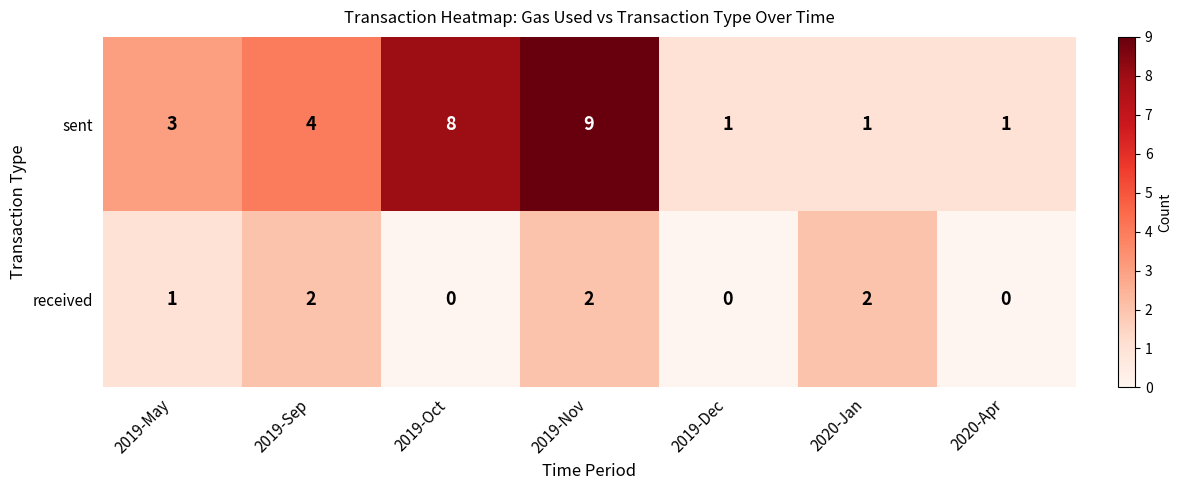

At which category is the sum across all series the highest?

2019-Nov